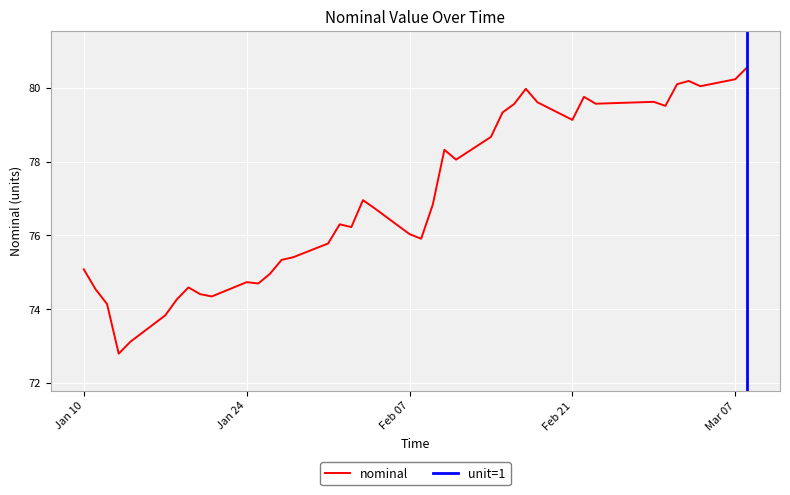

Is it true that nominal equals 16.8 at Jan 10?

False